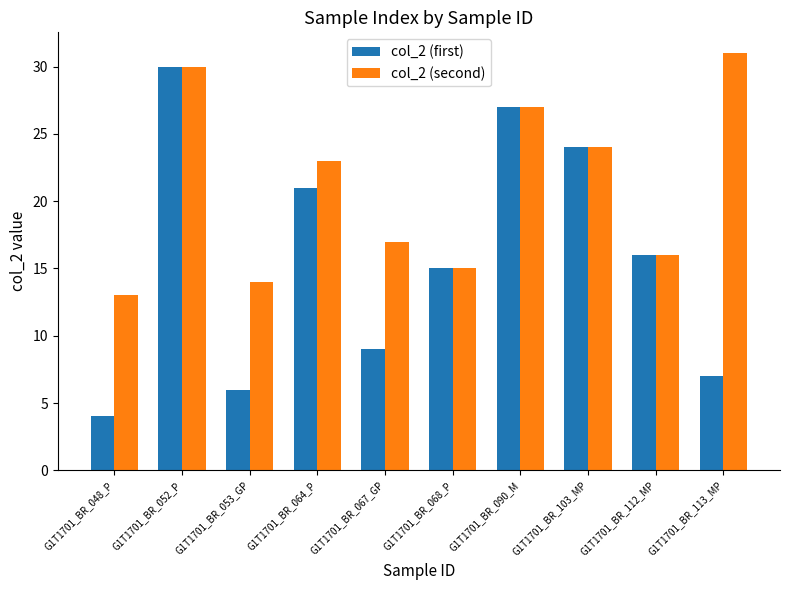

What is the difference between the maximum and minimum values in the col_2 (first) series?

26